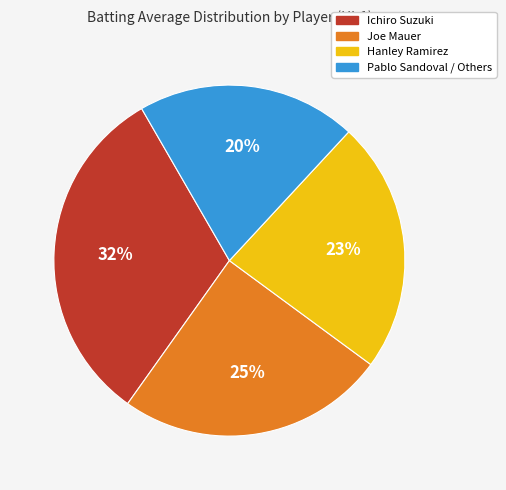

How many slices are in this pie chart?

4